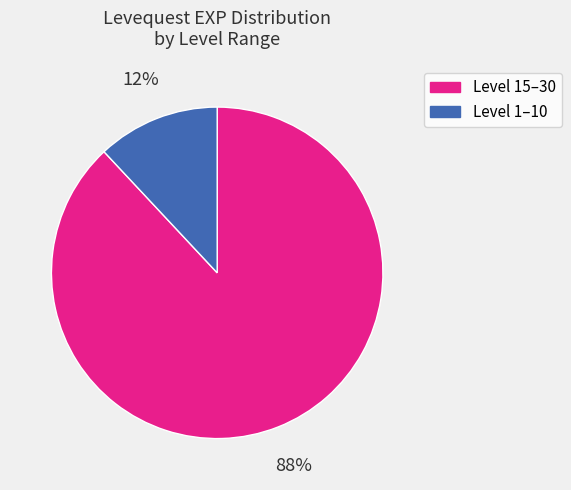

Is there any slice that represents more than half of the pie?

Yes